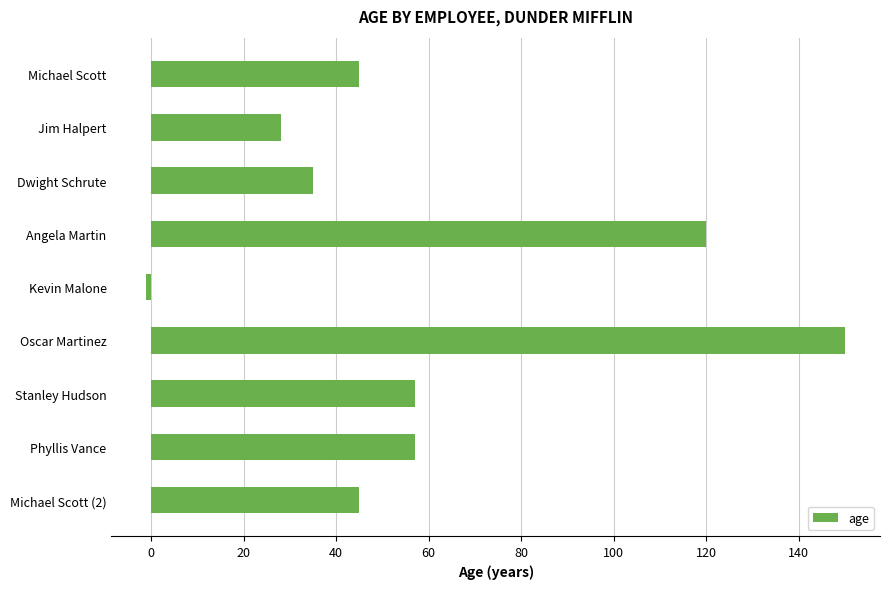

What value does the data have at Oscar Martinez?

150